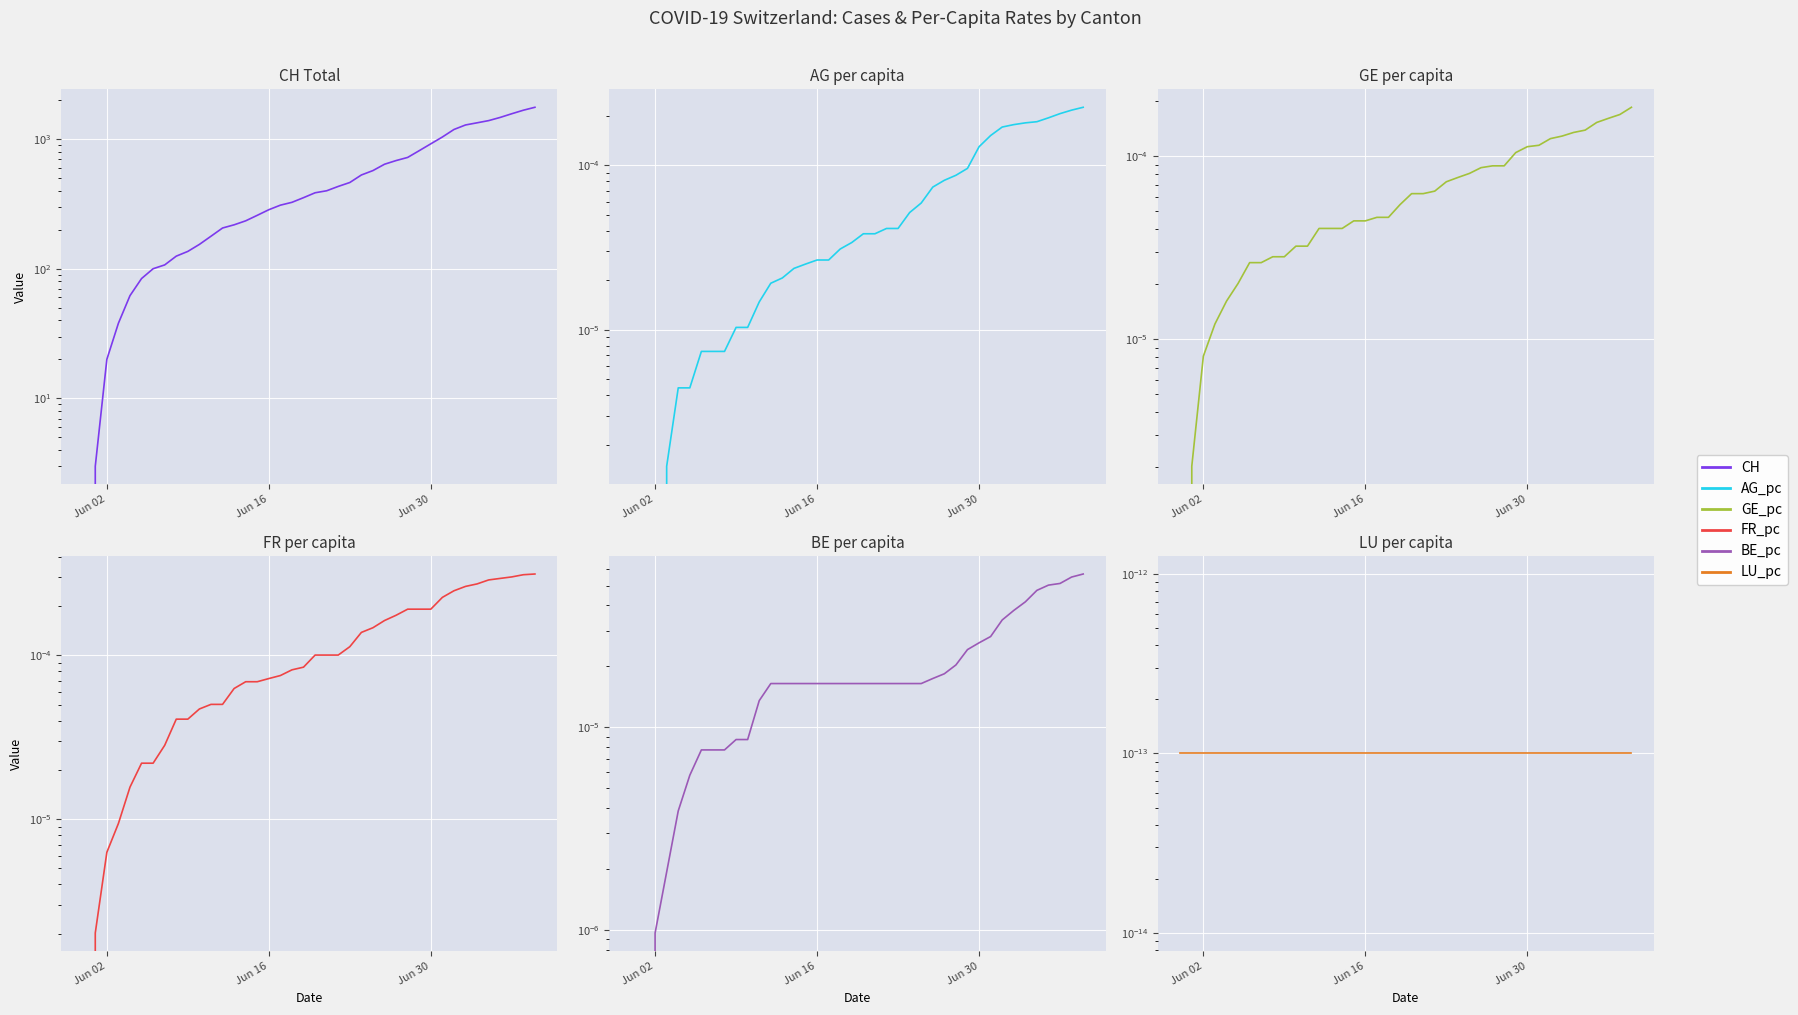

Which series has the largest range (max minus min)?

CH